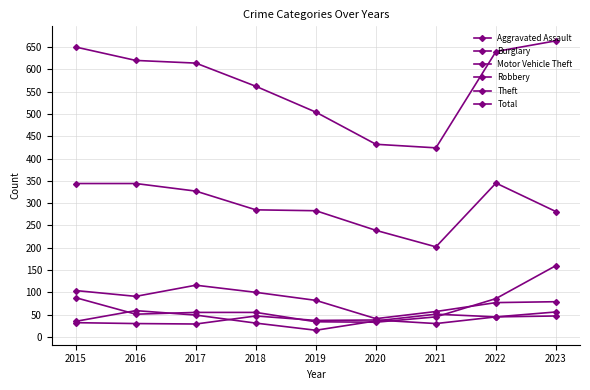

Reading right to left, what are all the values shown in this chart?

Aggravated Assault: 2023=47	2022=45	2021=30	2020=38	2019=37	2018=47	2017=29	2016=30	2015=32
Burglary: 2023=79	2022=77	2021=57	2020=41	2019=82	2018=100	2017=116	2016=91	2015=104
Motor Vehicle Theft: 2023=160	2022=86	2021=45	2020=33	2019=34	2018=55	2017=55	2016=51	2015=88
Robbery: 2023=56	2022=45	2021=51	2020=36	2019=15	2018=31	2017=49	2016=59	2015=35
Theft: 2023=281	2022=345	2021=202	2020=239	2019=283	2018=285	2017=327	2016=344	2015=344
Total: 2023=664	2022=640	2021=424	2020=432	2019=504	2018=562	2017=614	2016=620	2015=650